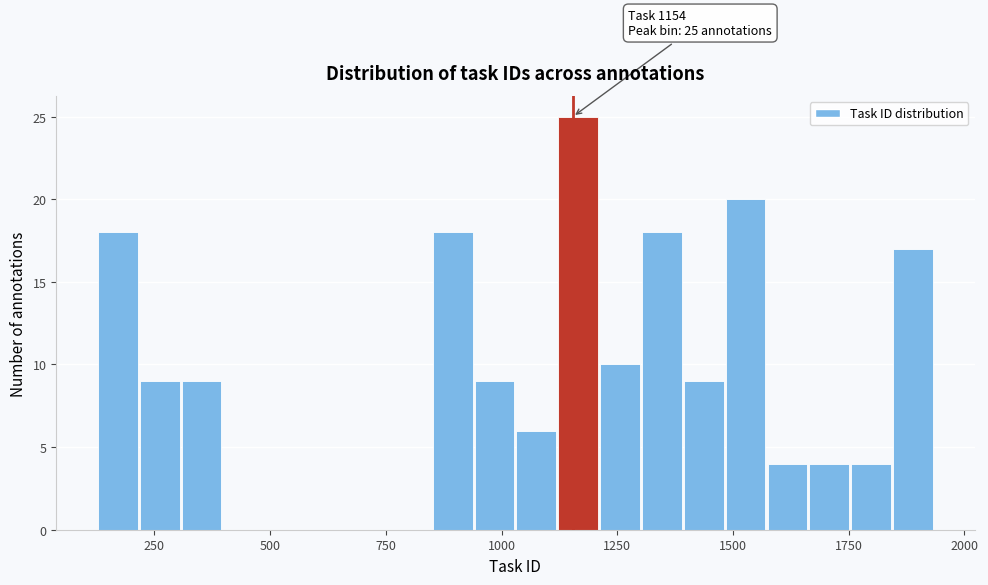

Around what value on the x-axis is the tallest bar? Give the approximate position of its centre, as read against the axis.

1150